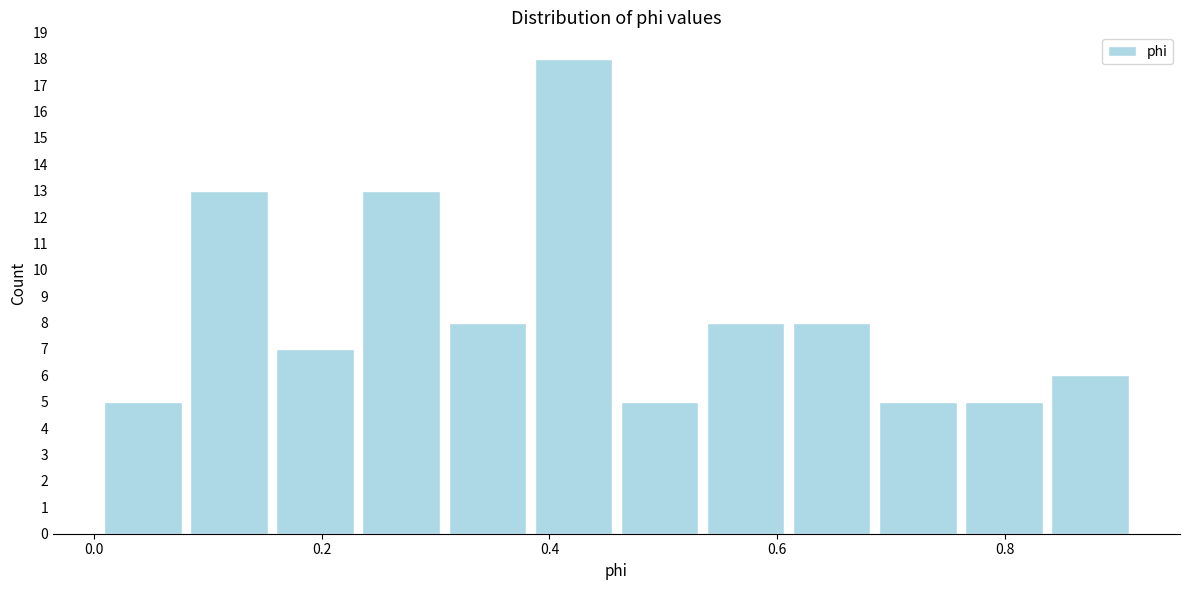

Around what value on the x-axis is the tallest bar? Give the approximate position of its centre, as read against the axis.

0.42